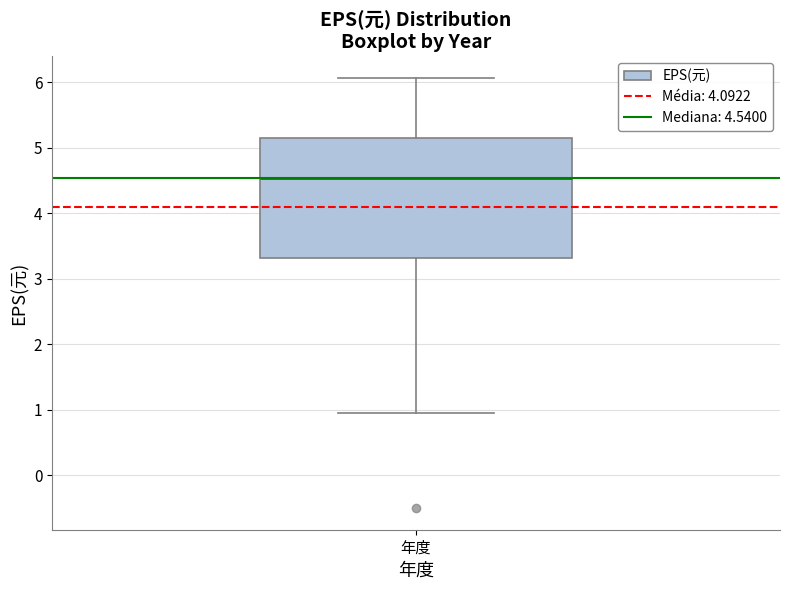

Where does the lower whisker of the box for 年度 end on the y-axis? The values are not printed on the chart, so give them approximately, as read against the axis.

1.0